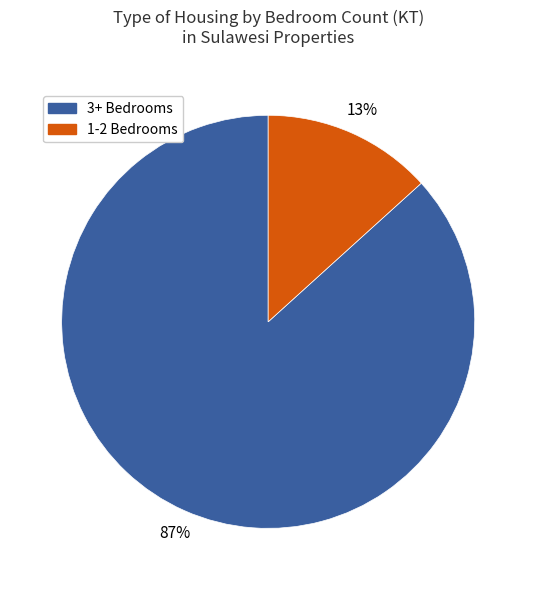

To the nearest percent, what portion does 1-2 Bedrooms represent?

13%